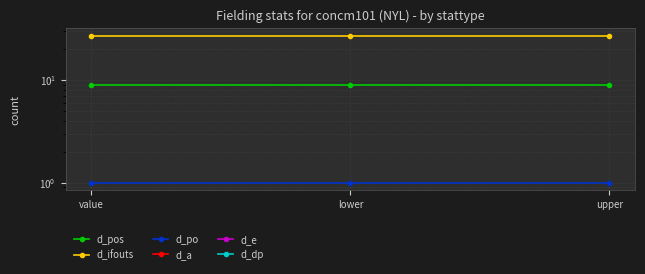

Is this an area chart (filled region under the line)?

No